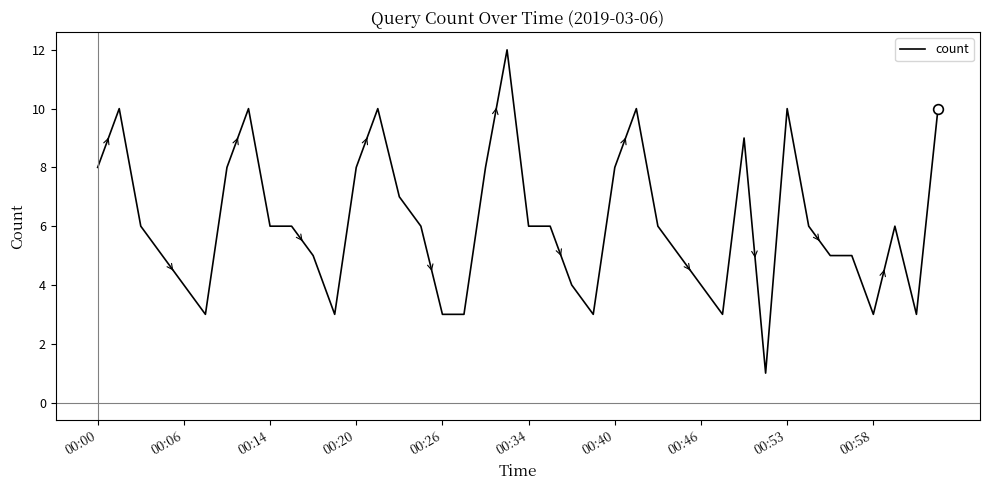

What is the difference between the maximum and minimum values?

11